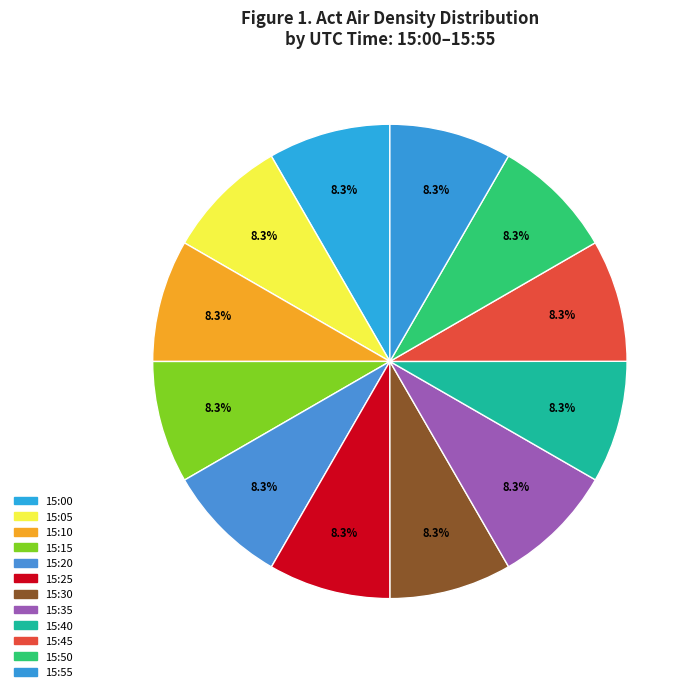

Do 15:10 and 15:45 together represent more than half of the pie?

No